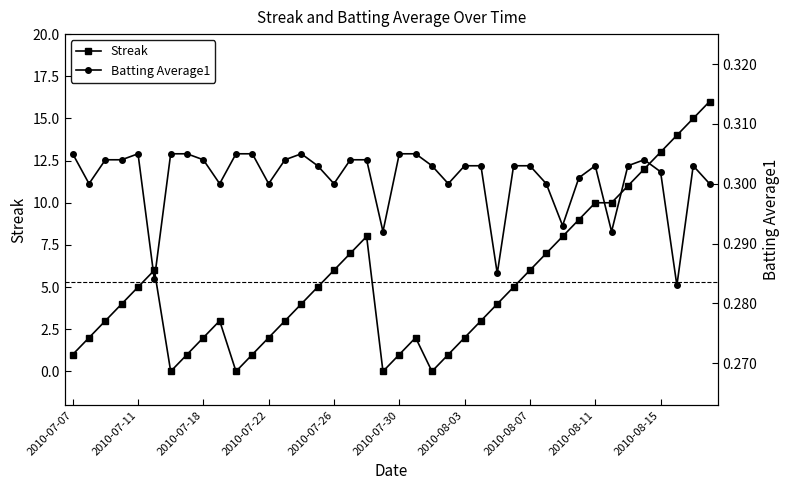

Is it true that Streak equals 10 at 2010-08-11?

True